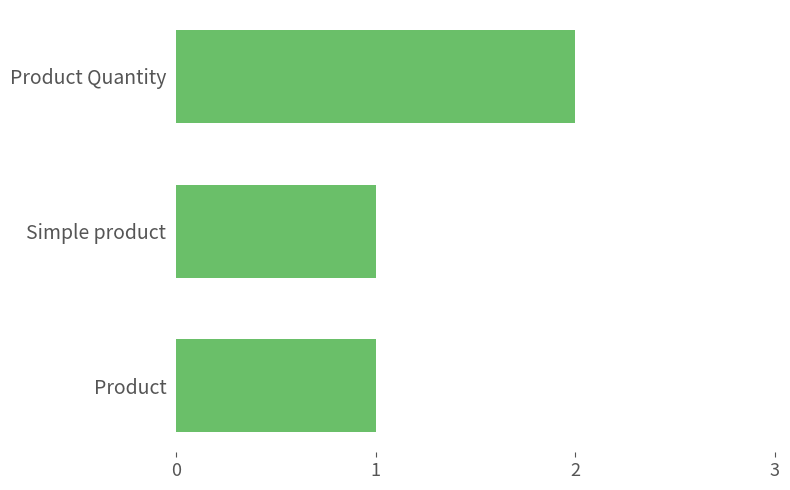

How many data points does each series have?

3